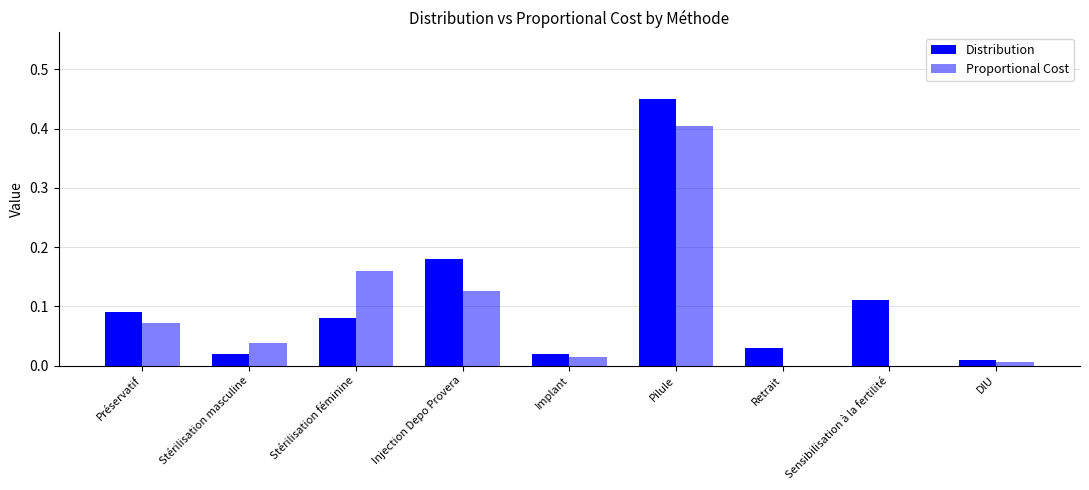

Rank the series at Stérilisation masculine from highest to lowest value.

Proportional Cost, Distribution